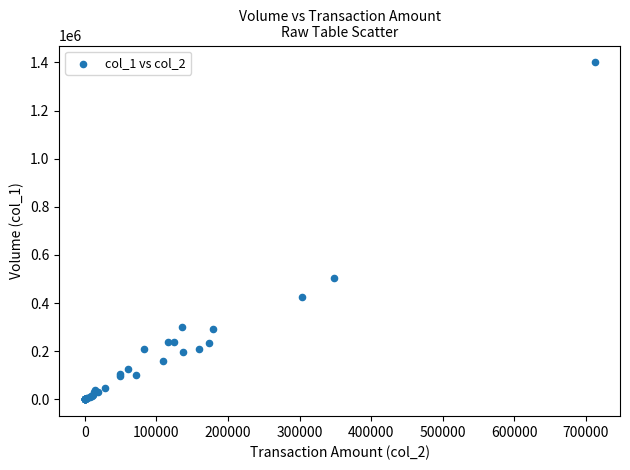

What Y value in the scatter plot is closest to 700000?

506000